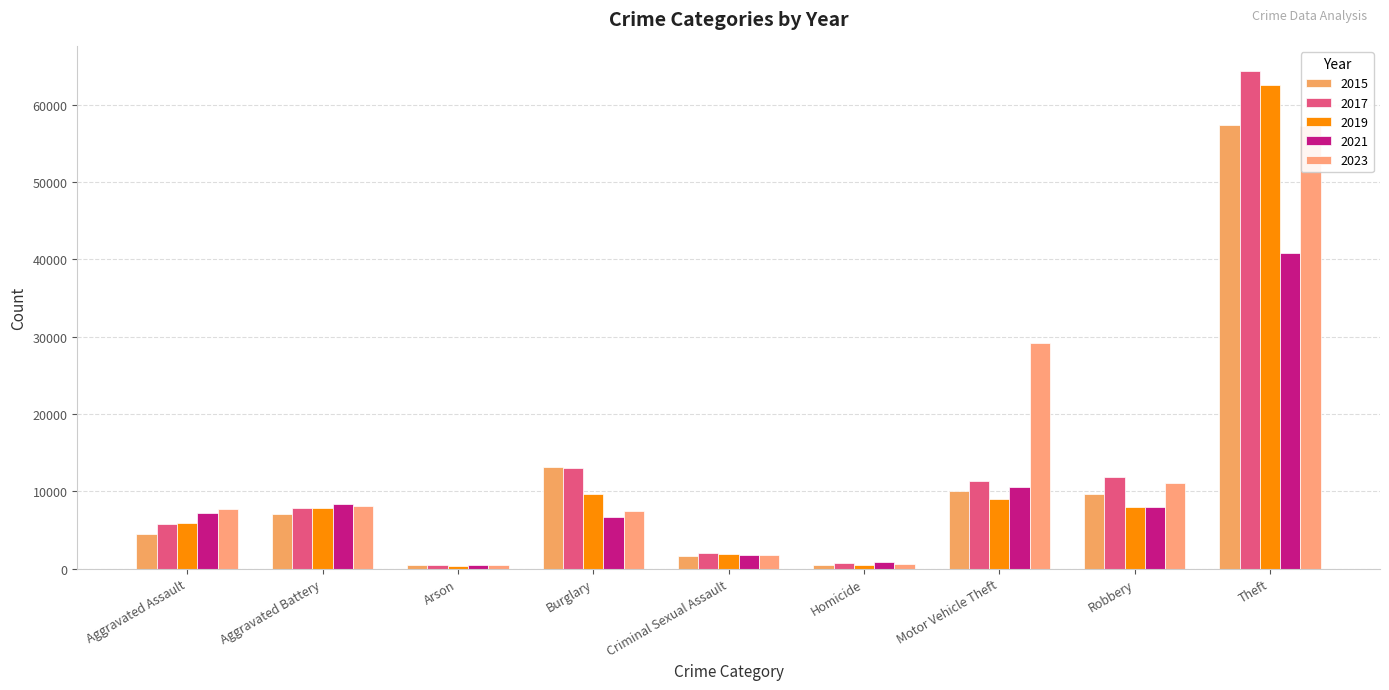

Does the chart contain any negative values?

No